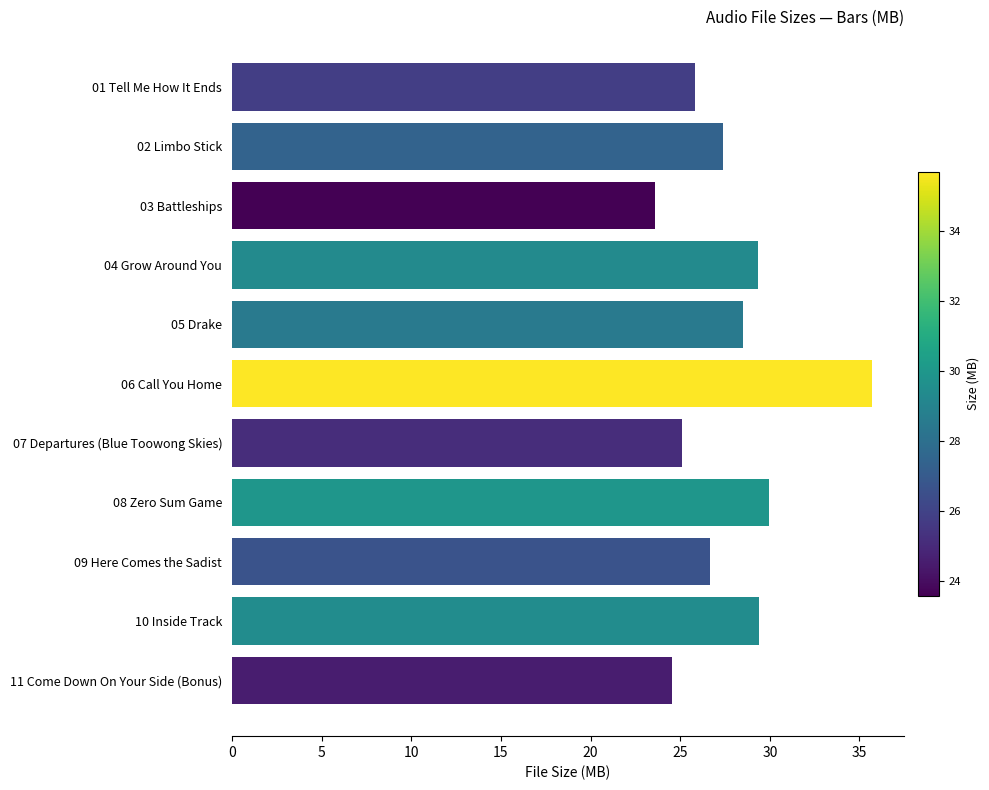

Approximately how many times larger is the value at 04 Grow Around You compared to 05 Drake?

1.0